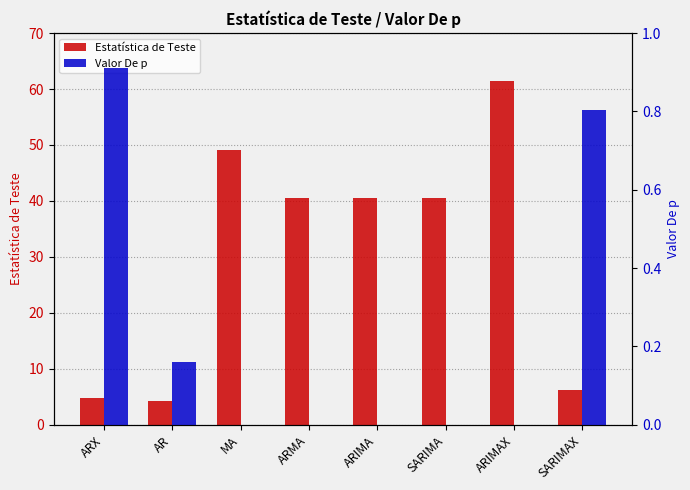

What is the greatest value displayed?

61.4